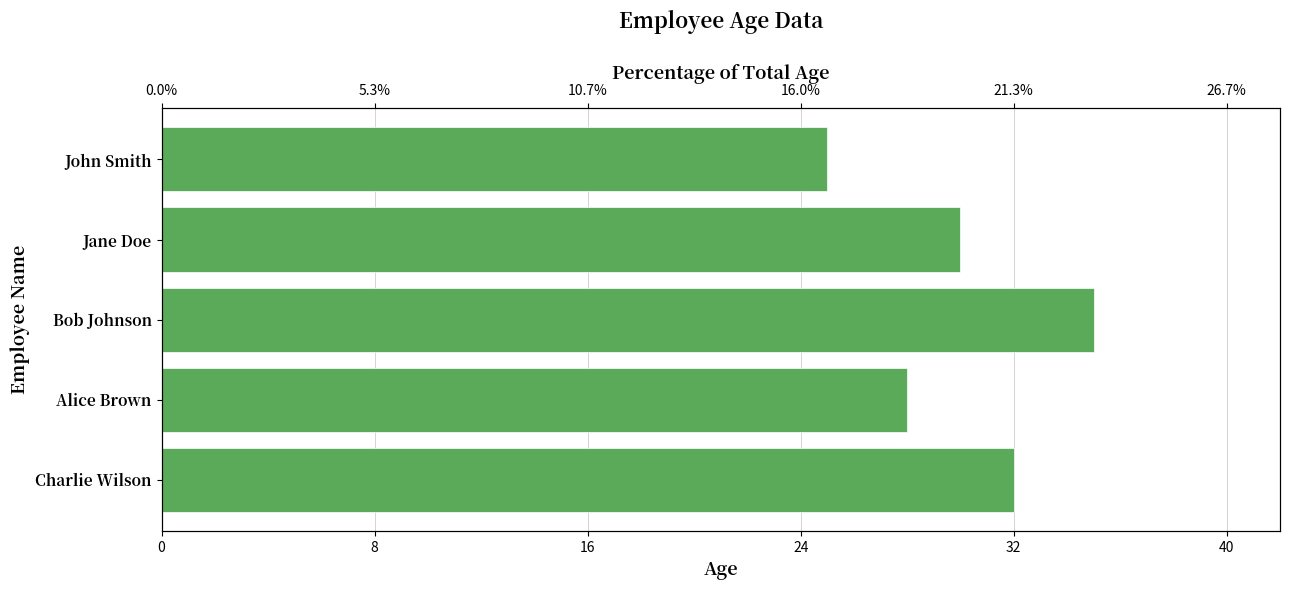

What is the value of the 4th bar from the left?

28